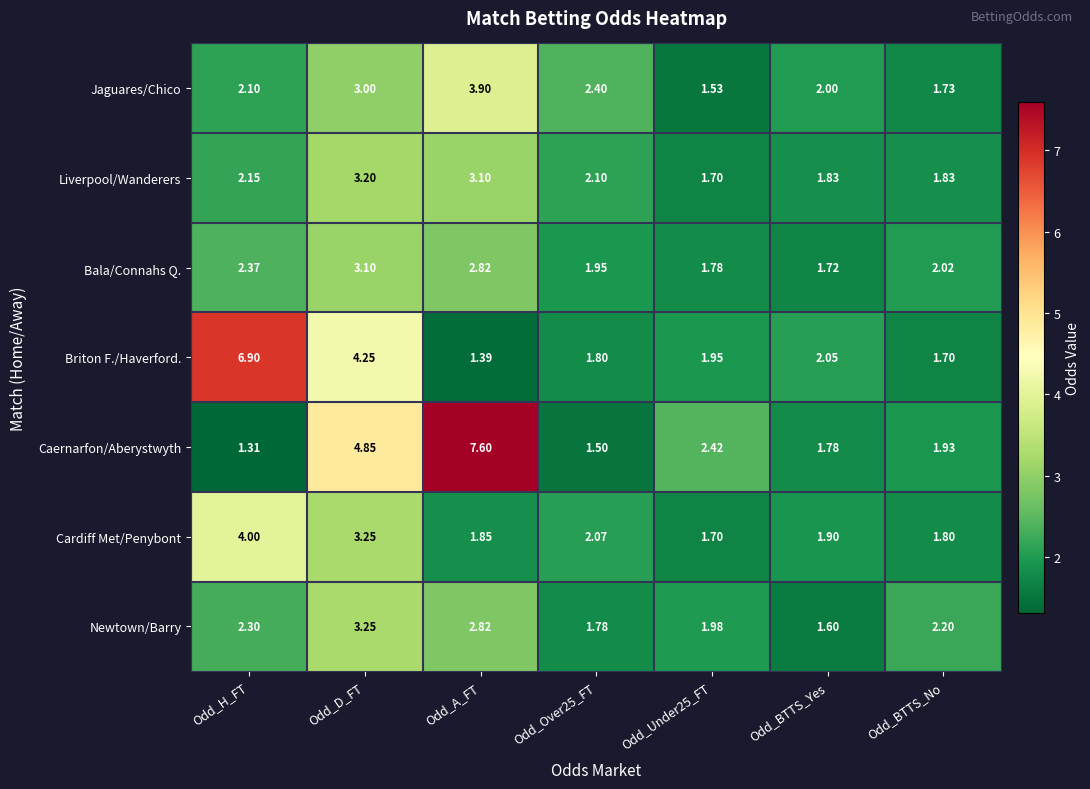

Which series has the largest total across all categories?

Caernarfon/Aberystwyth